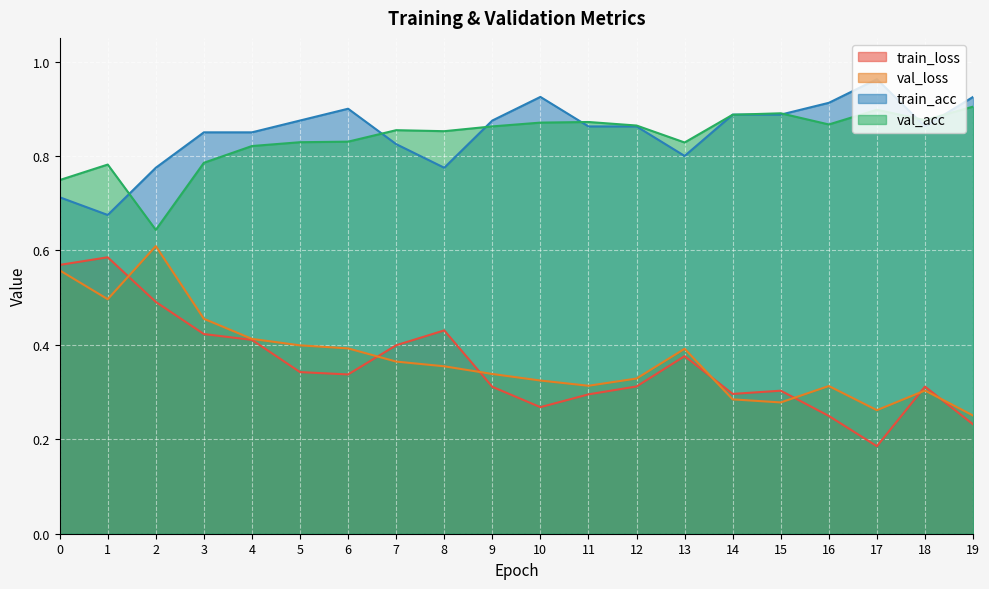

What is the difference between the second highest and second lowest values in the train_loss series?

0.3